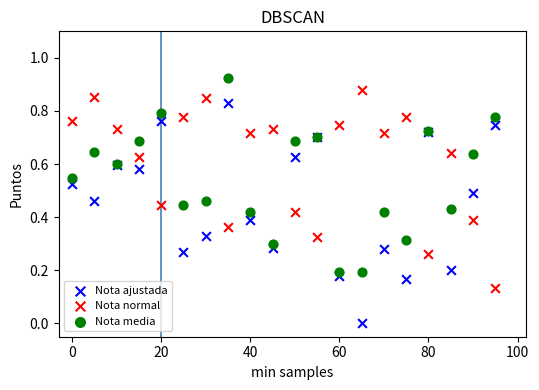

Which series has the widest spread of Y values?

Nota ajustada